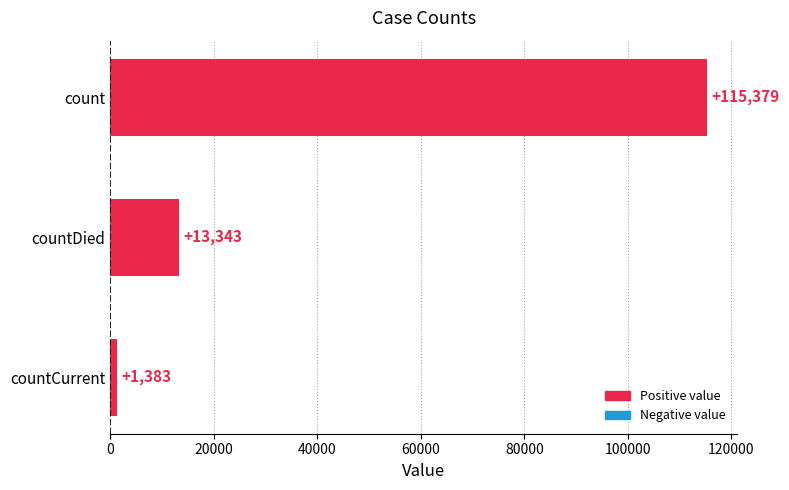

What is the change in value from count to countDied?

-102036